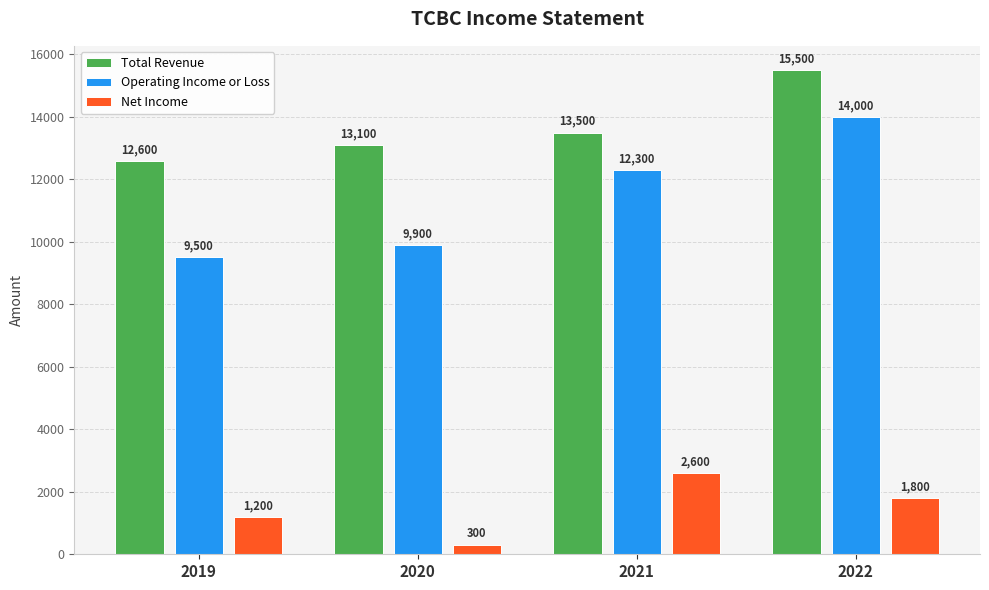

What is the maximum value shown in the chart?

15500